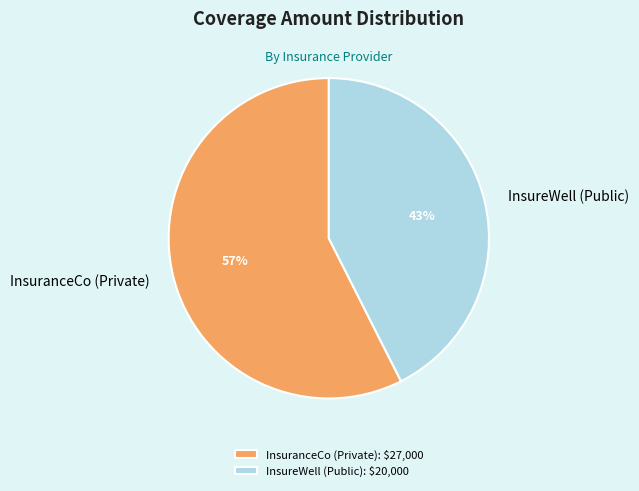

How many segments does this pie chart have?

2